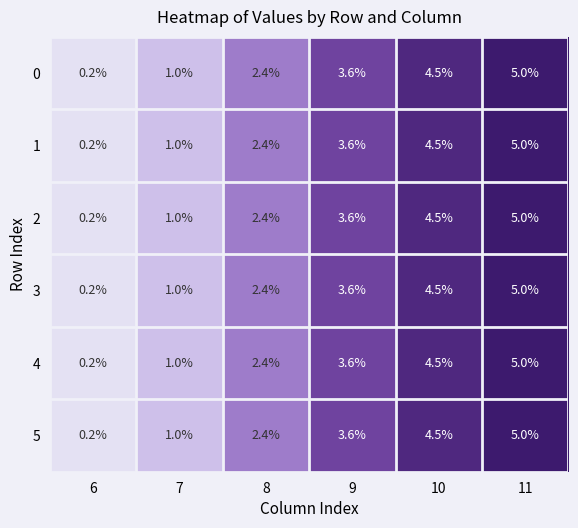

At which label does 2 first exceed 3?

9